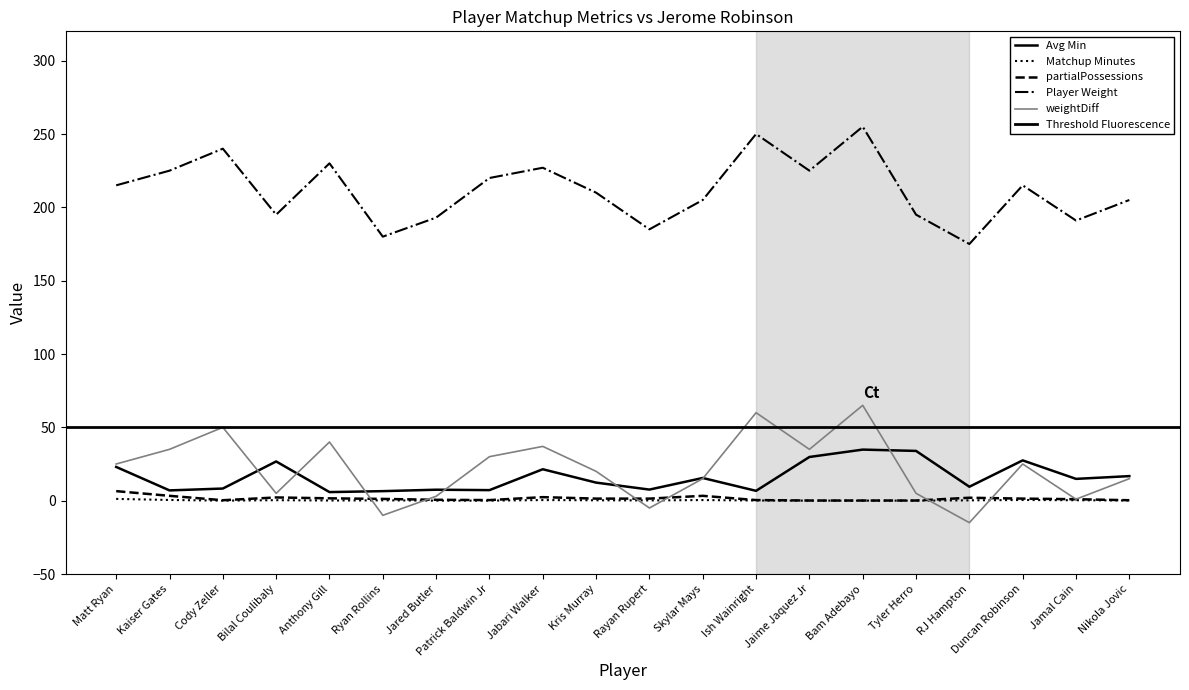

List the labels in order of Matchup Minutes value, smallest first.

Cody Zeller, Jaime Jaquez Jr, Bam Adebayo, Jared Butler, Patrick Baldwin Jr, Tyler Herro, Anthony Gill, Ish Wainright, Nikola Jovic, Rayan Rupert, Ryan Rollins, RJ Hampton, Kris Murray, Jamal Cain, Bilal Coulibaly, Jabari Walker, Skylar Mays, Duncan Robinson, Kaiser Gates, Matt Ryan